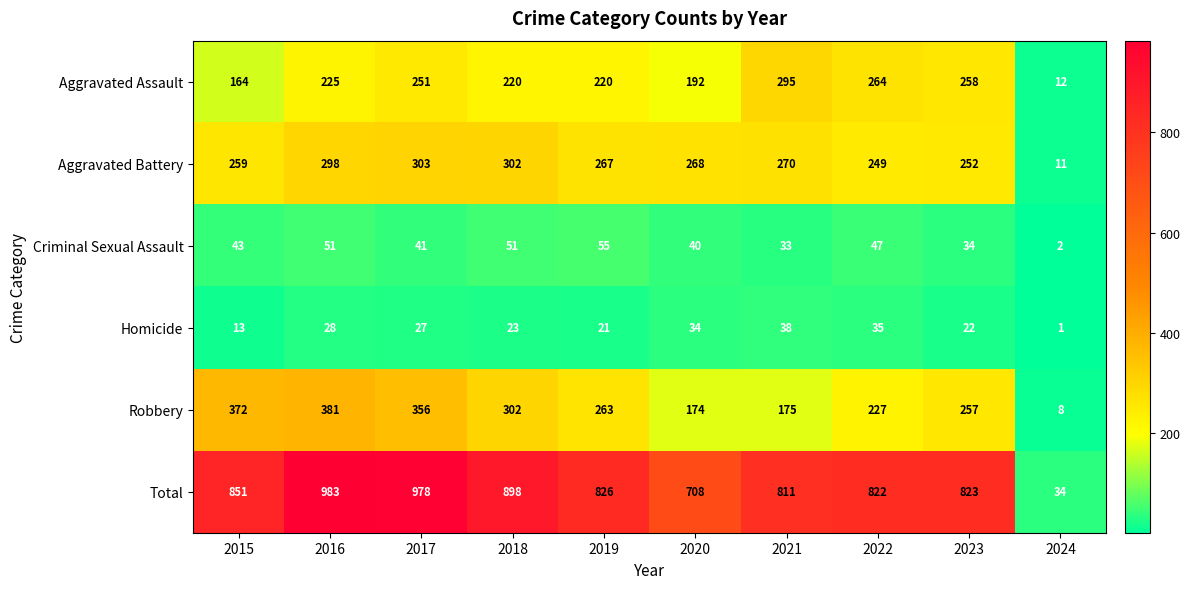

What is the maximum value shown in the chart?

983